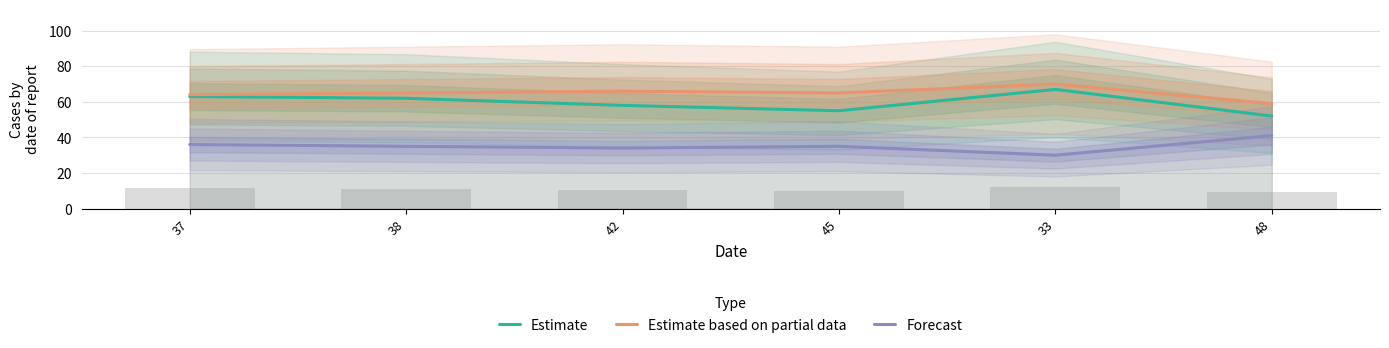

Rank the series by their maximum value, from lowest to highest.

Forecast, Estimate, Estimate based on partial data